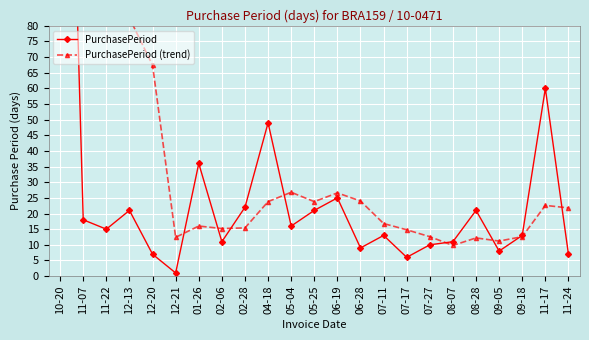

Which category has the highest value in the PurchasePeriod series?

10-20